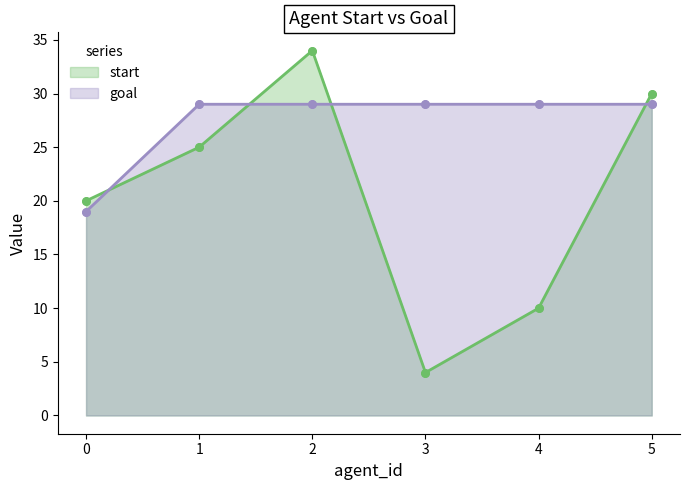

Which series has the widest spread of Y values?

start